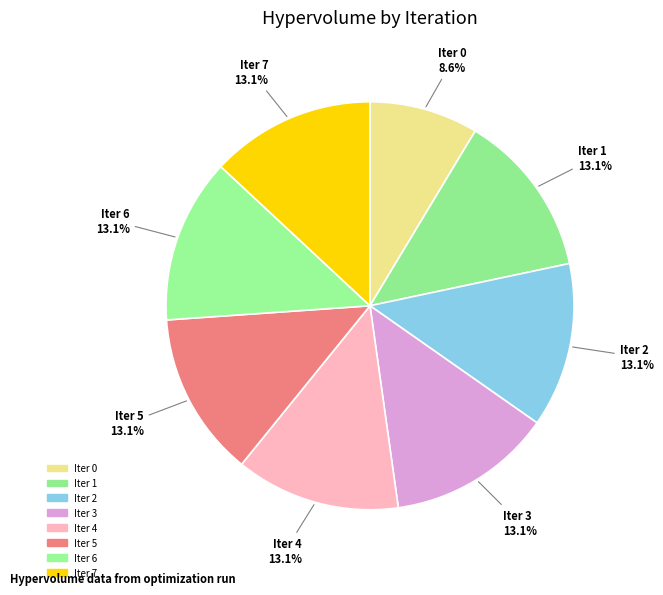

What percentage is NOT represented by Iter 0?

91.4%